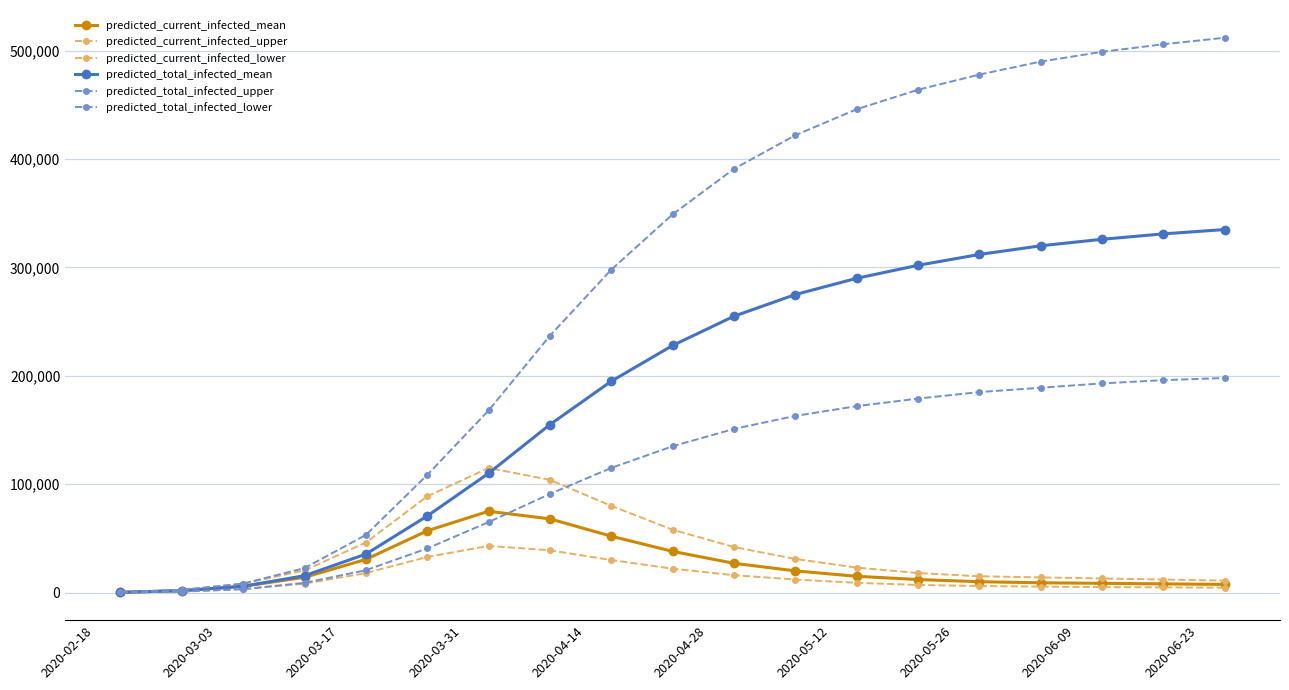

How many values in the predicted_total_infected_upper series are below 349000?

9